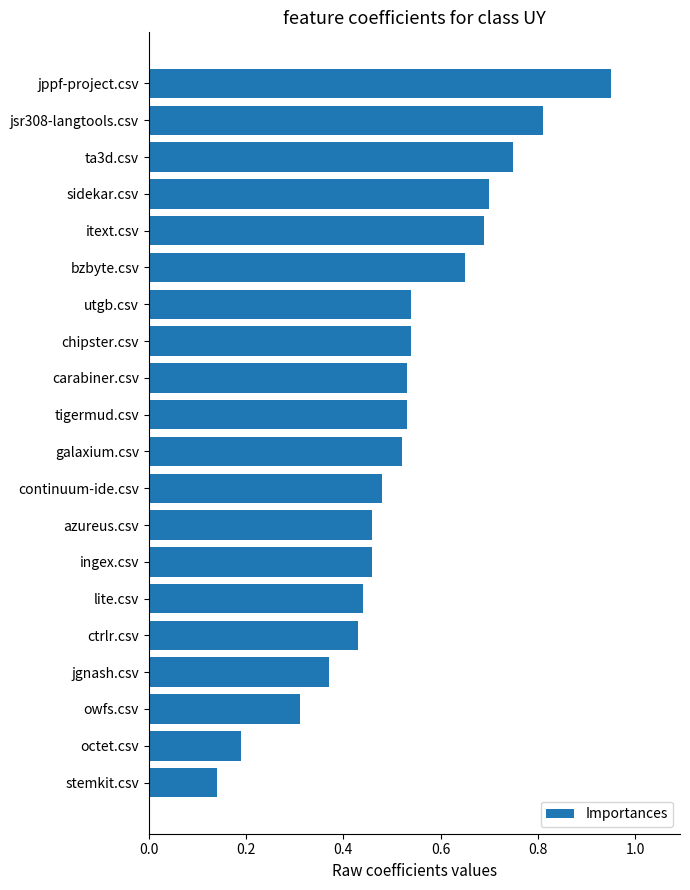

What is the sum of the values at sidekar.csv and galaxium.csv?

1.2